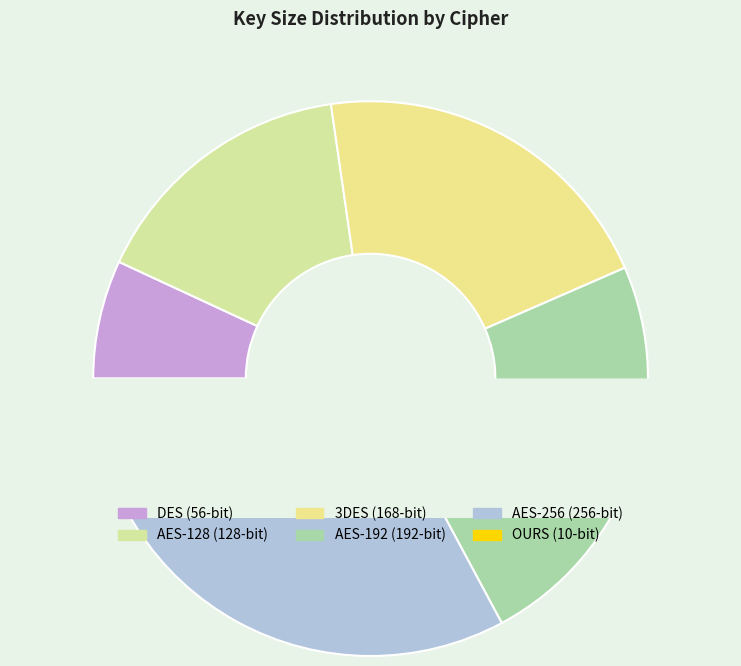

Does OURS account for over 50% of the chart?

No